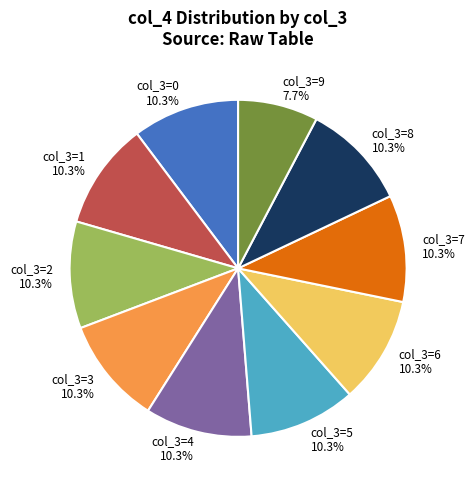

Is there any slice that represents more than half of the pie?

No